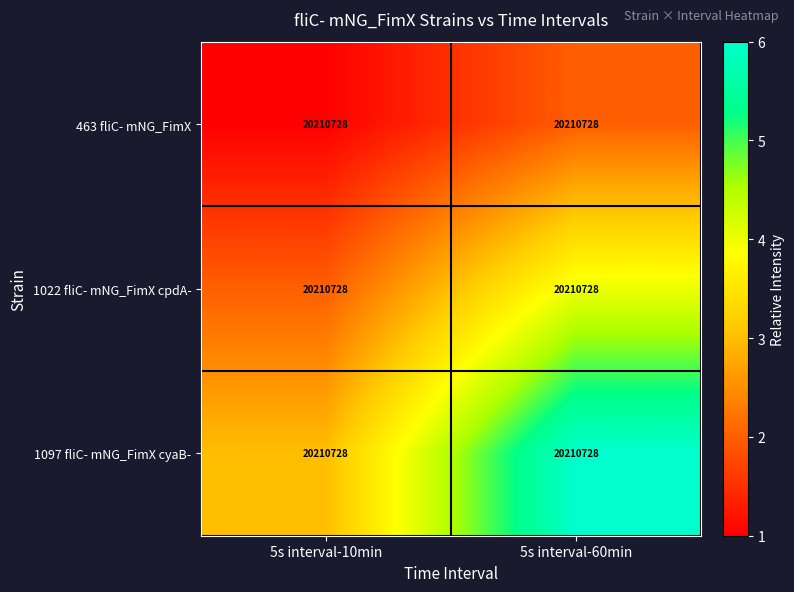

True or false: 1097 fliC- mNG_FimX cyaB- has a value of 3 at 5s interval-10min.

True